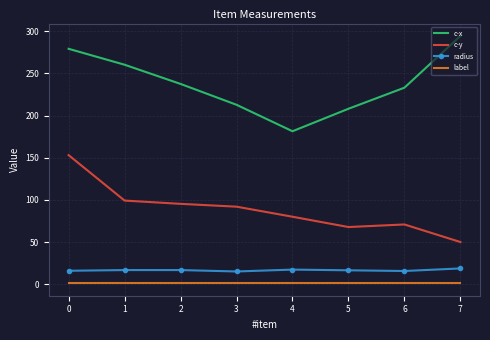

The value of radius at 4 is 28.9. True or false?

False